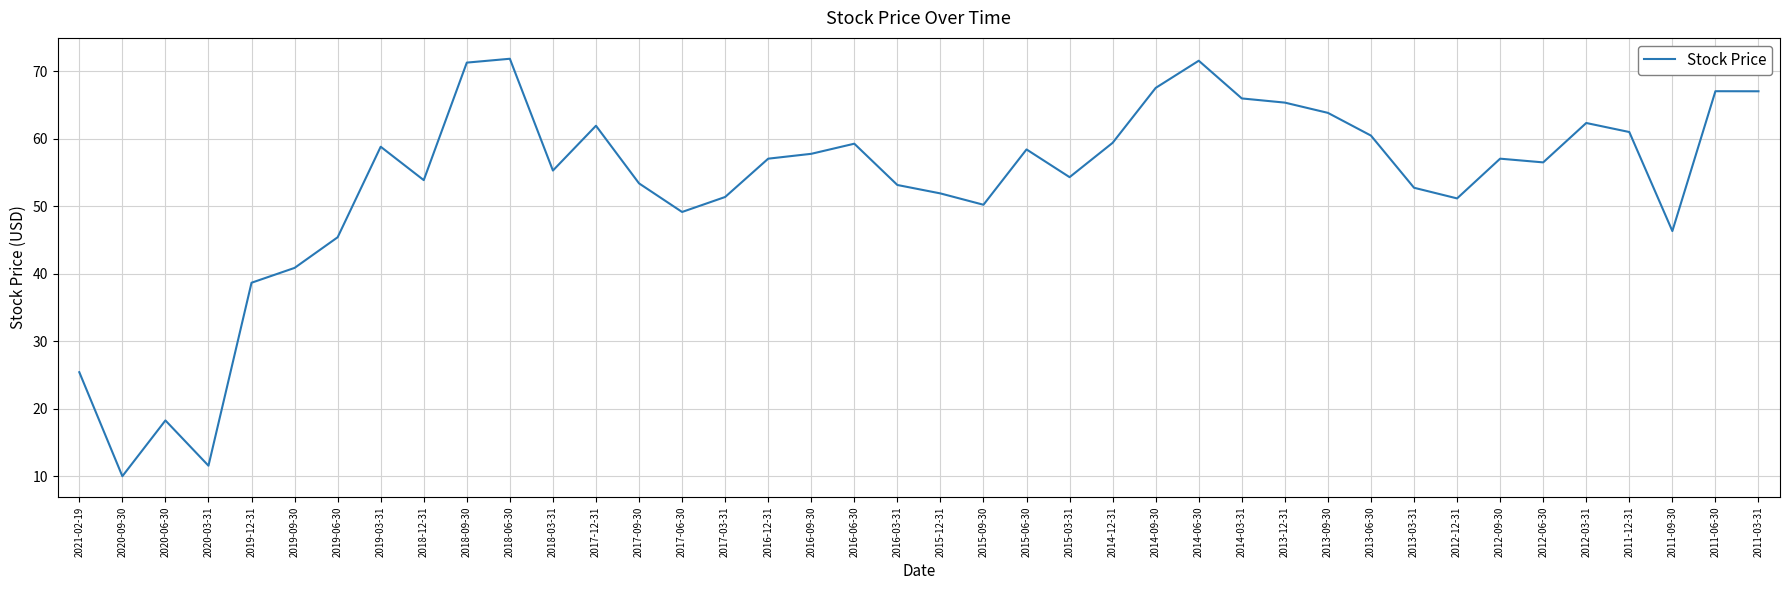

True or false: the data shows 92.4 at 2018-12-31.

False